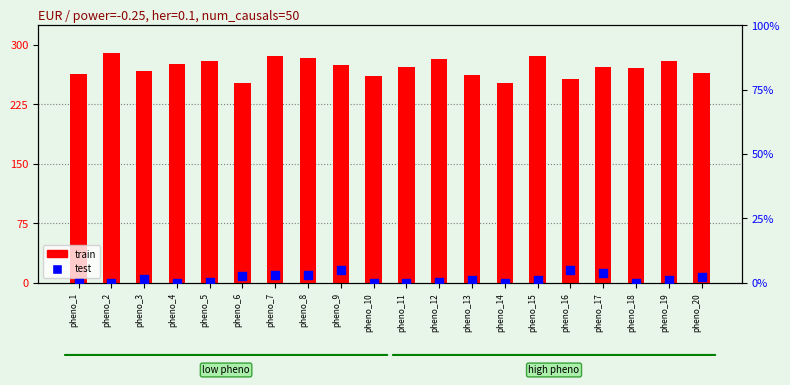

What are all the series names shown in the legend?

train, test